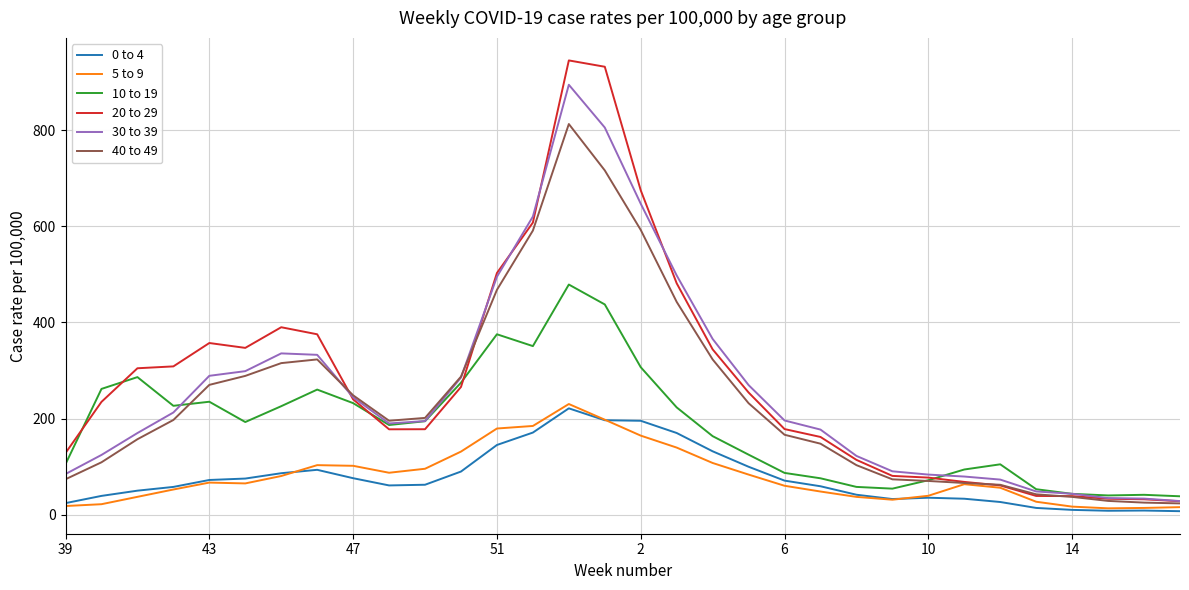

What is the minimum value for 40 to 49?

23.6